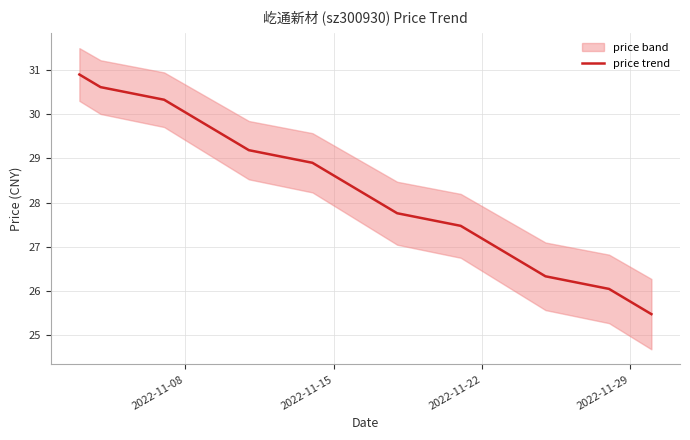

What is the lowest value of the price trend series?

25.5